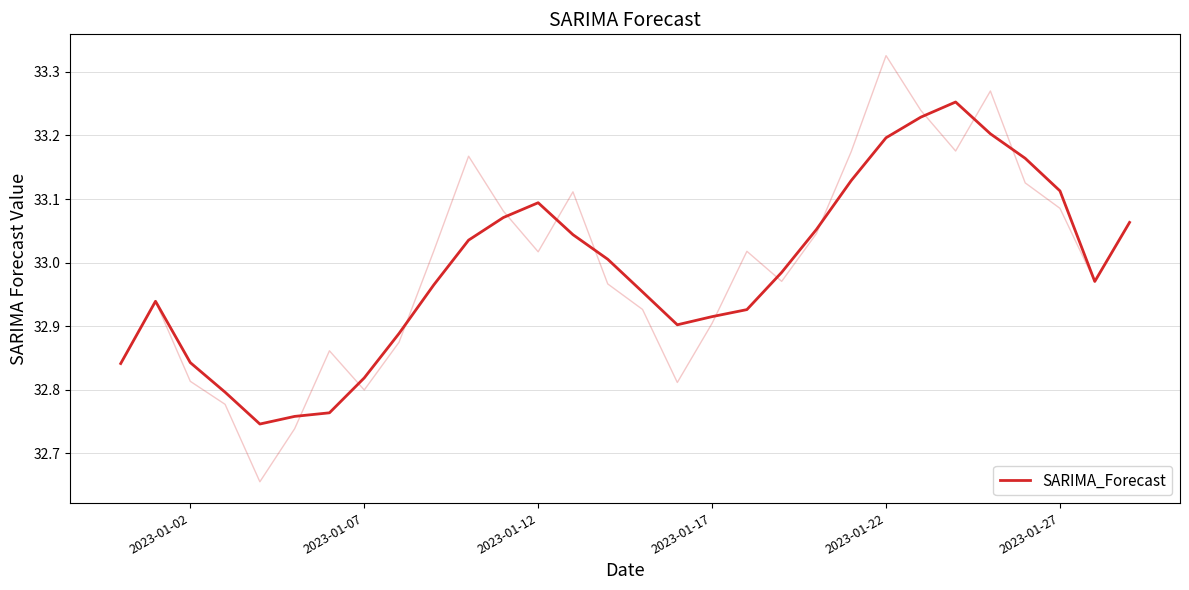

What is the value of the 9th point from the left?

32.9